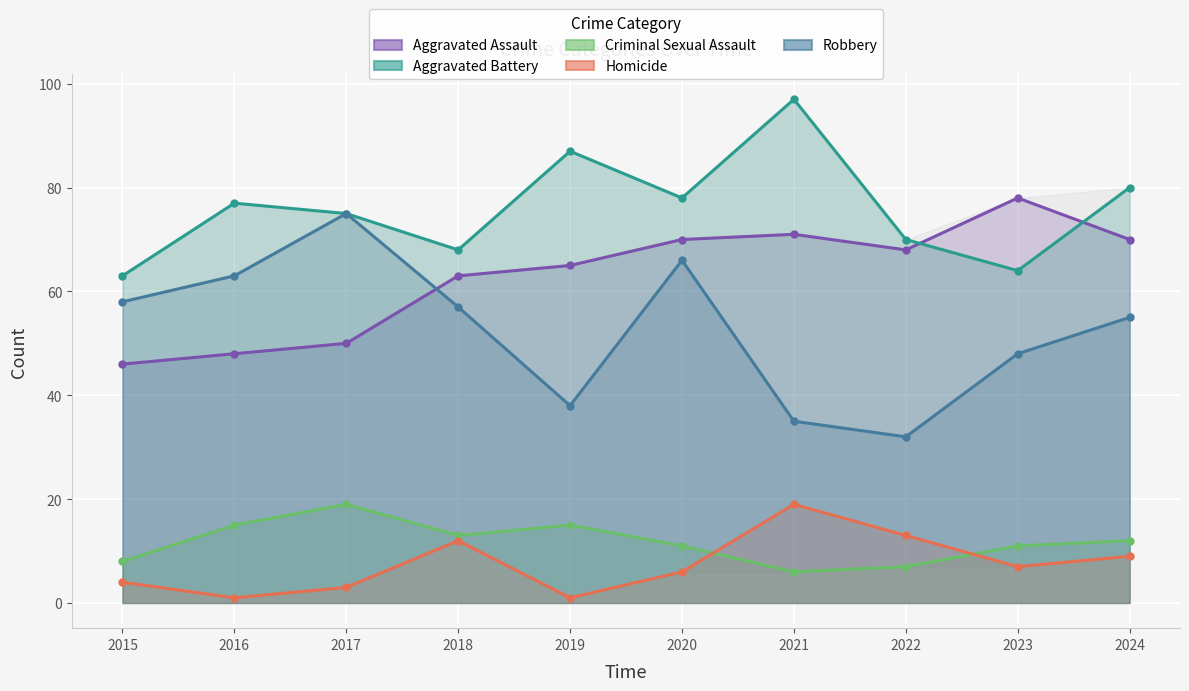

Which series has the largest total across all categories?

Aggravated Battery